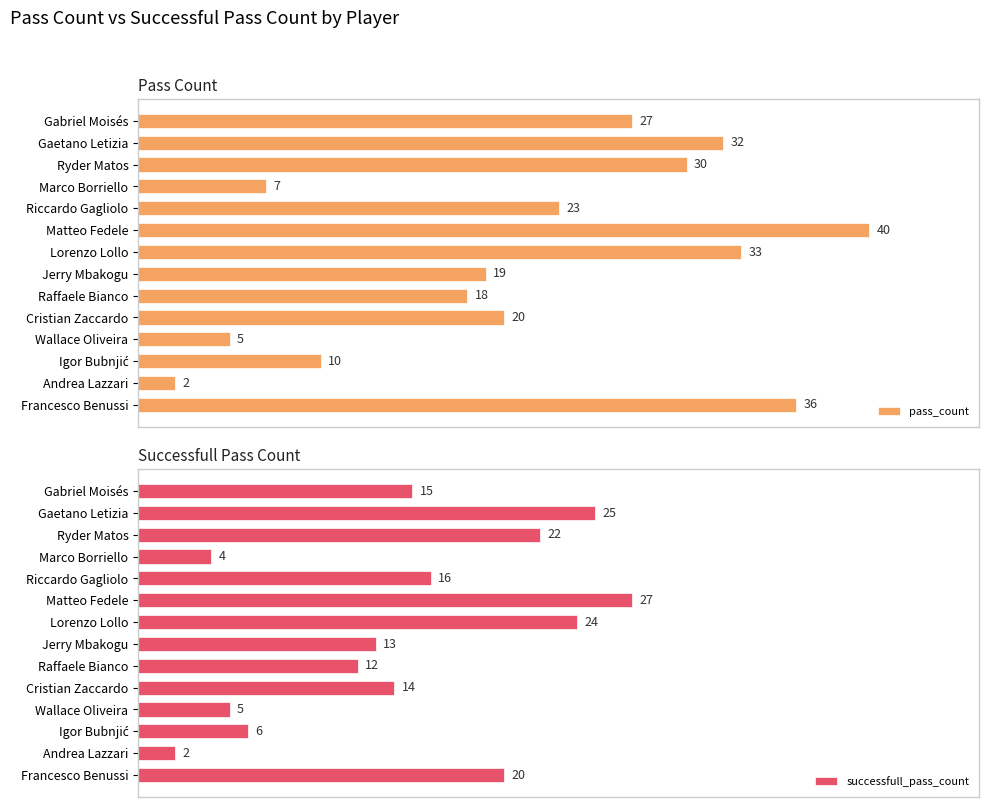

What is the sum of all pass_count values?

302